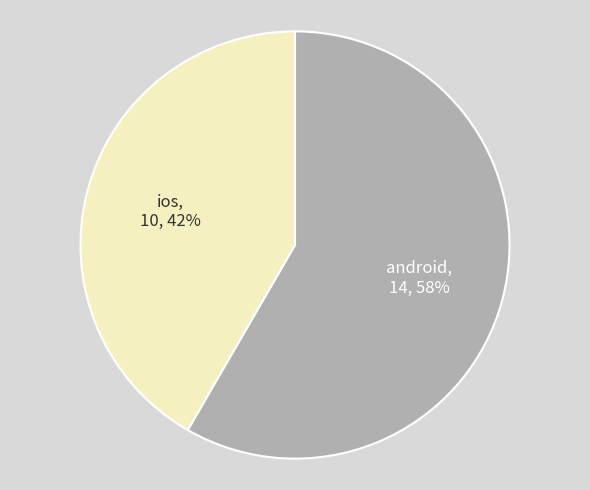

To the nearest percent, what is the average slice percentage?

50%